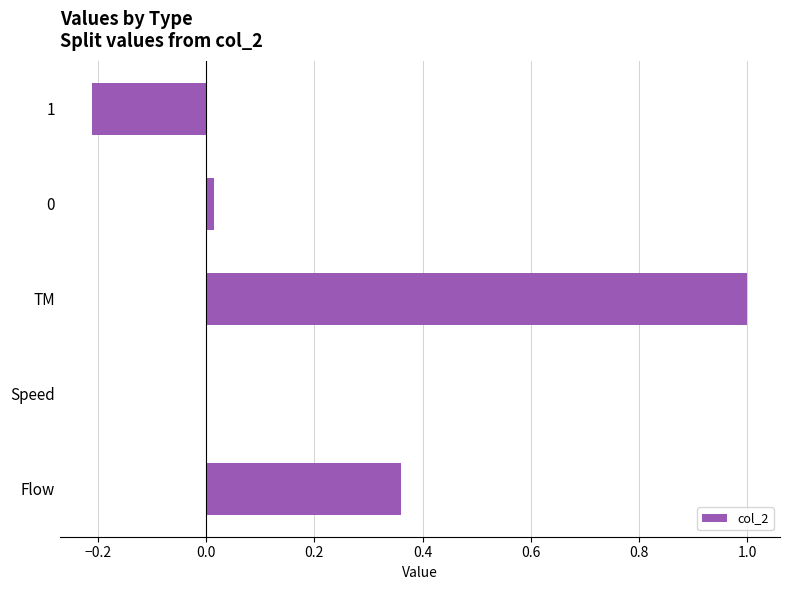

What is the change in value from Flow to 1?

-0.6